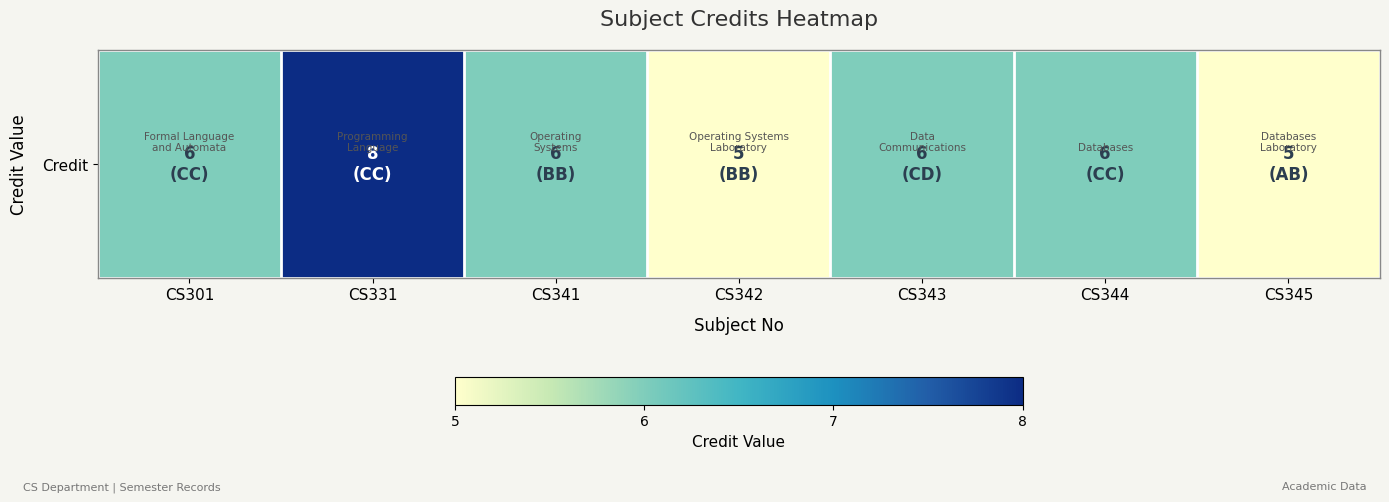

What is the difference between the values at CS301 and CS331?

2